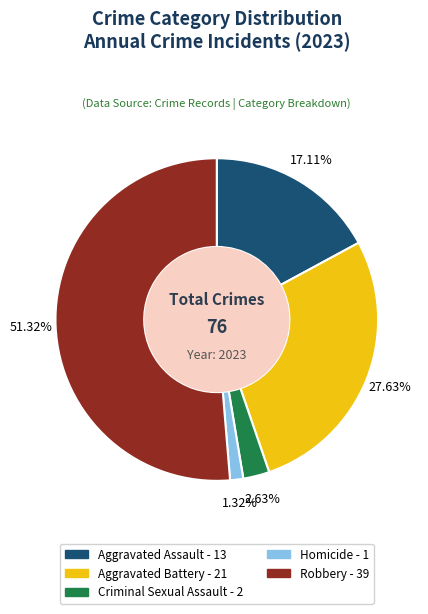

What percentage is the Robbery slice, to the nearest percent?

51%